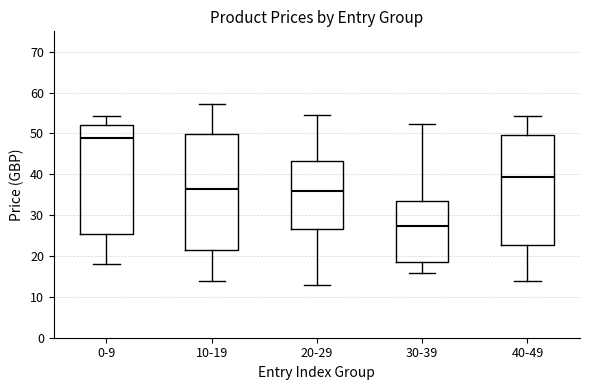

Reading left to right, read every box against the y-axis: the position of its median line, the range the box covers, and the ends of its whiskers. The values are not printed on the chart, so give them approximately, as read against the axis.

0-9: median 49, box 25 to 52, whiskers 18 to 54
10-19: median 36, box 21 to 50, whiskers 14 to 57
20-29: median 36, box 27 to 43, whiskers 13 to 55
30-39: median 27, box 18 to 34, whiskers 16 to 52
40-49: median 39, box 23 to 50, whiskers 14 to 54